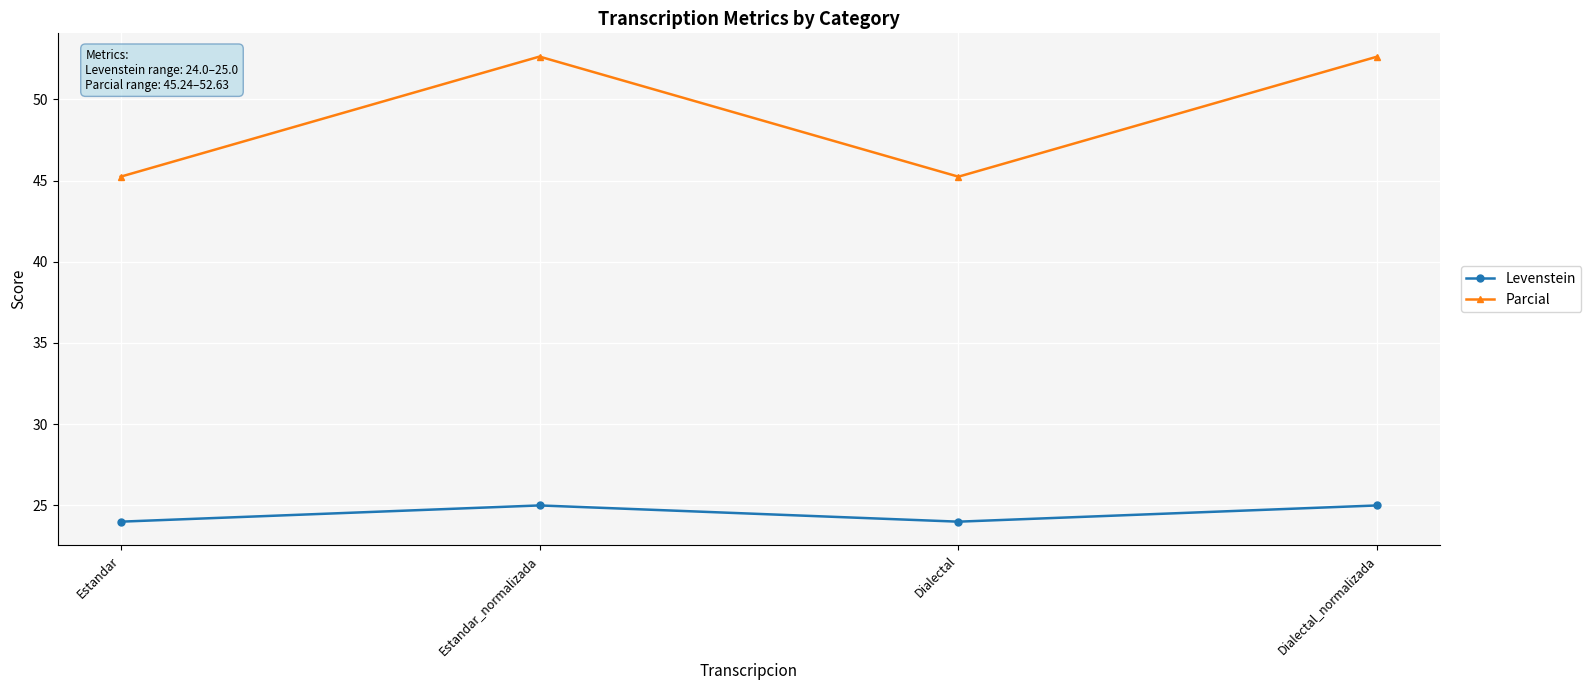

What is the label of the 4th point from the left?

Dialectal_normalizada